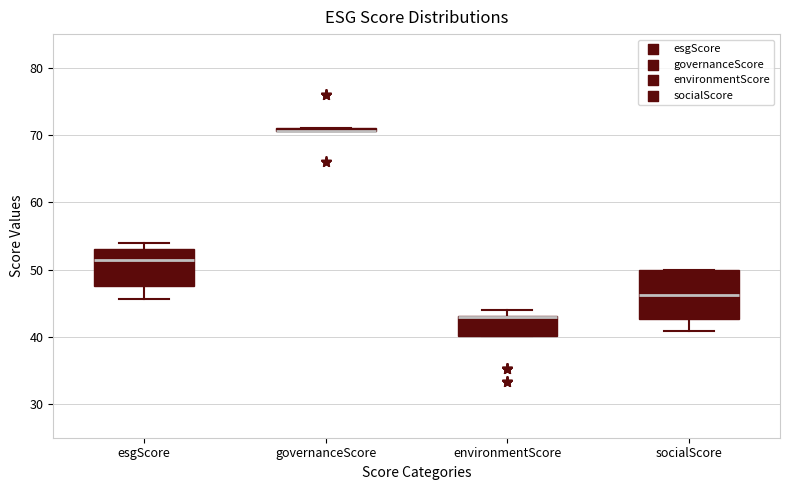

Reading left to right, transcribe this box plot: for each box, give where its median line is, the range the box spans, and where its two whiskers end, as read against the y-axis. The values are not printed on the chart, so give them approximately, as read against the axis.

esgScore: median 51, box 48 to 53, whiskers 46 to 54
governanceScore: box collapsed to a line at 71, whiskers 71 to 71
environmentScore: median 43 (drawn on the box's upper edge), box 40 to 43, whiskers 40 to 44
socialScore: median 46, box 43 to 50, whiskers 41 to 50